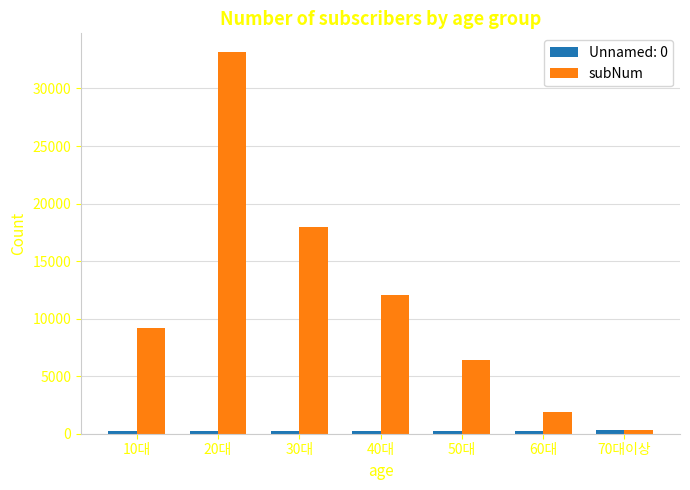

Which series changed the most between 30대 and 50대?

subNum